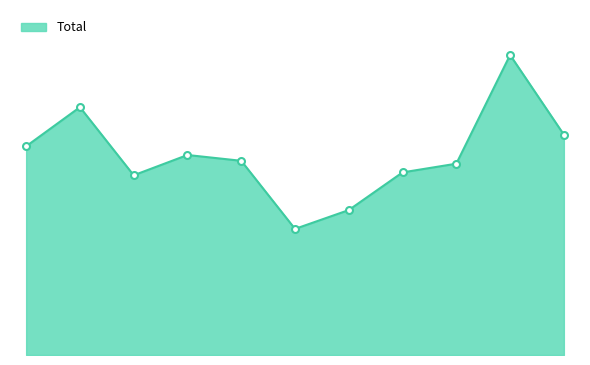

What is the average value?

138